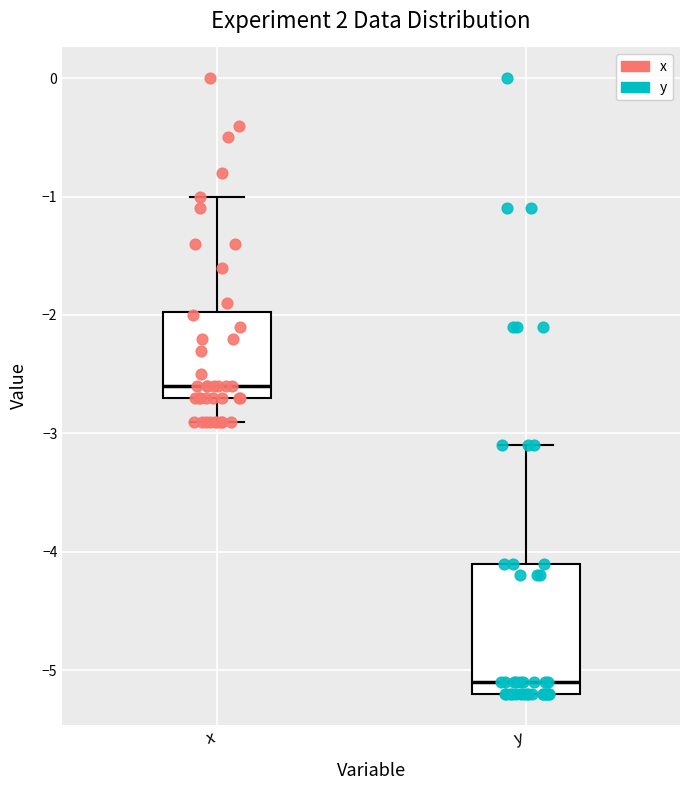

Which box has the lowest median line?

y